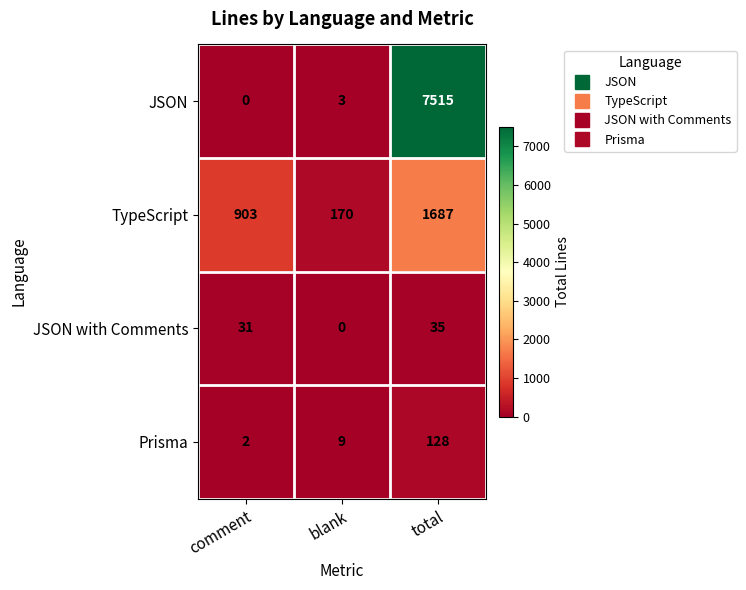

What is the sum of all JSON with Comments values?

66